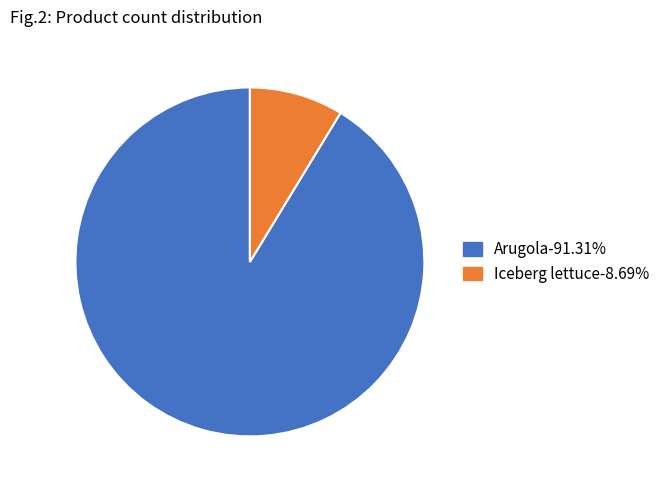

Which category has the smallest portion of the pie?

Iceberg lettuce